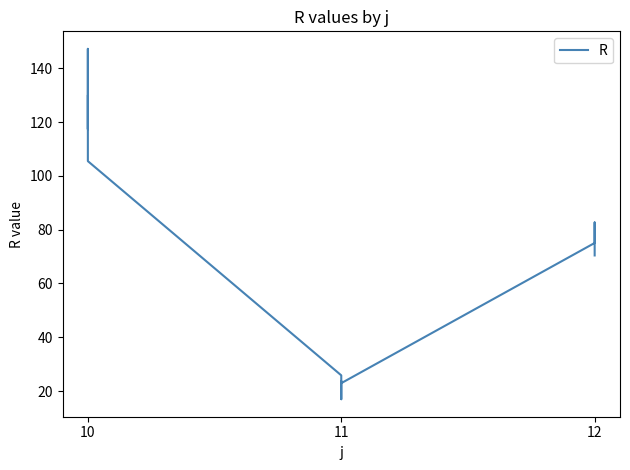

Is this an area chart (filled region under the line)?

No